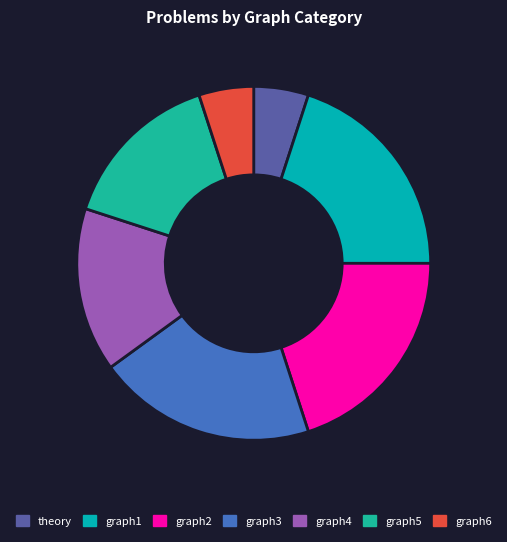

What is the largest slice in the pie chart?

graph1